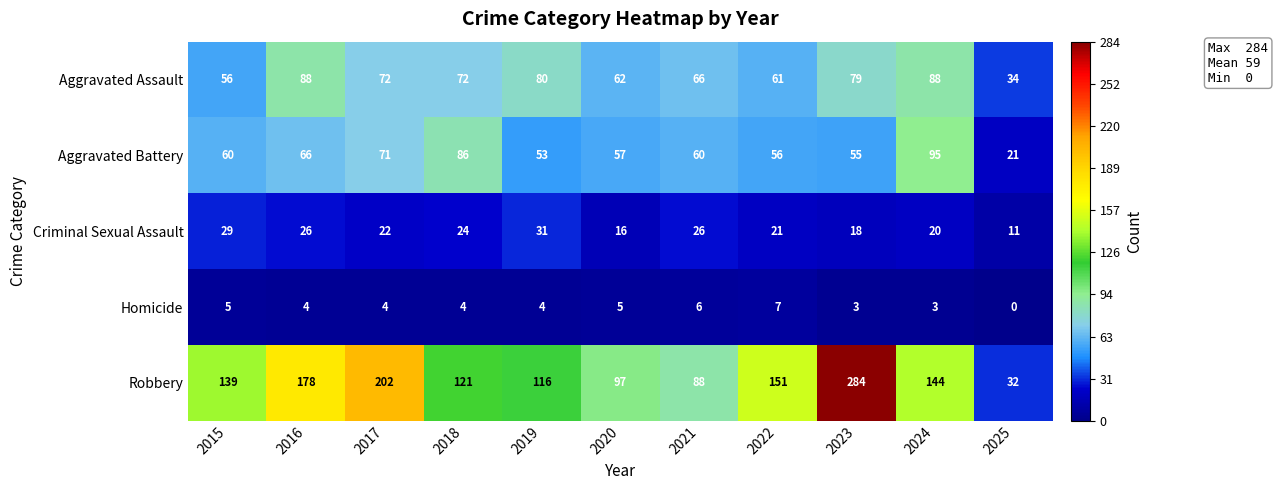

Between 2016 and 2018, which series saw the biggest shift?

Robbery